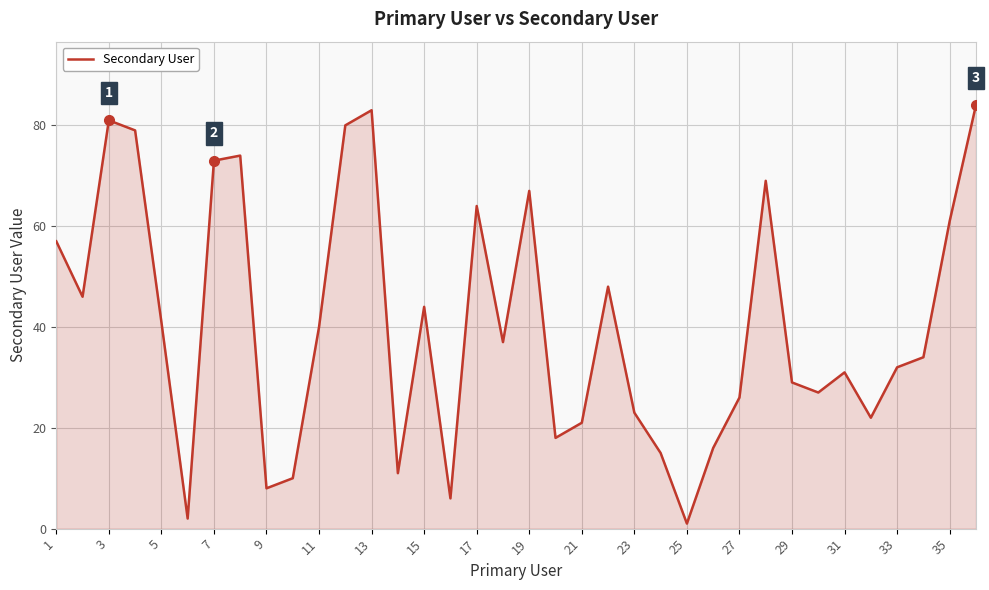

What is the greatest value displayed?

84